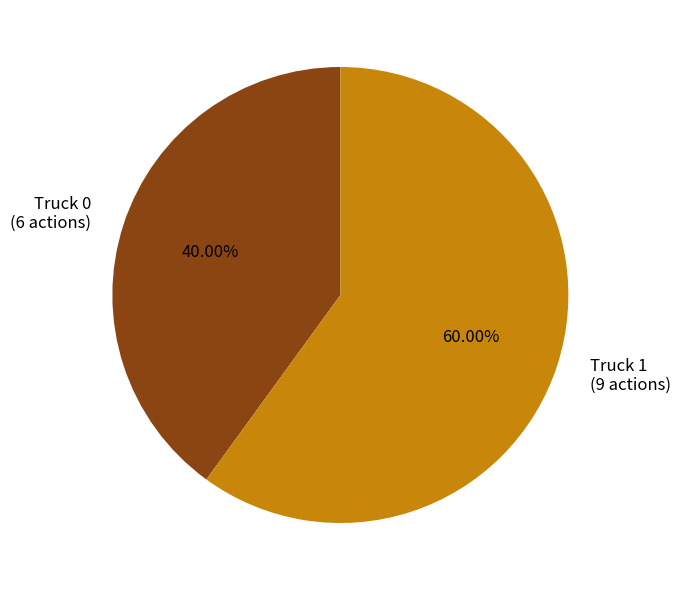

How much of the chart is everything except Truck 0?

60.0%